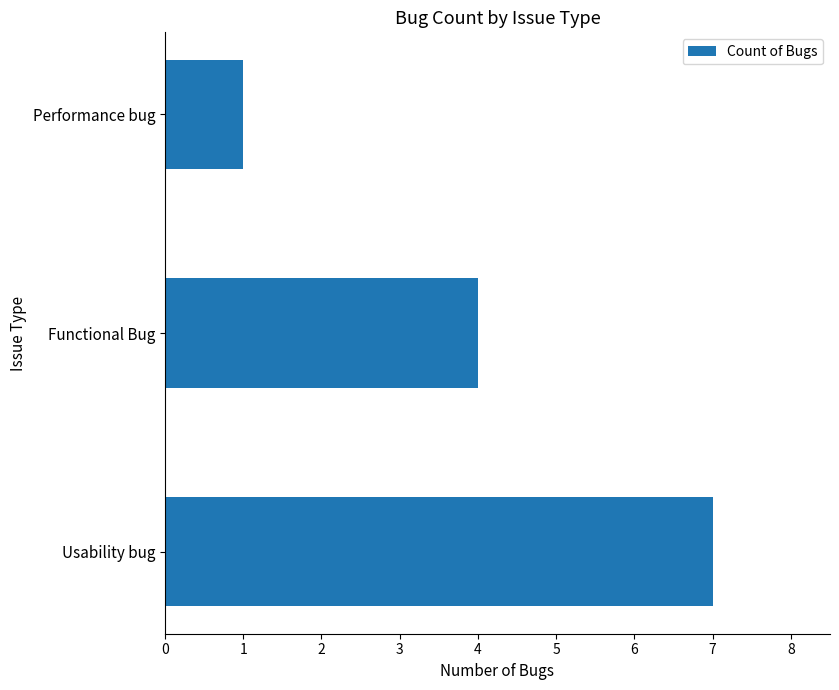

What is the maximum value shown in the chart?

7